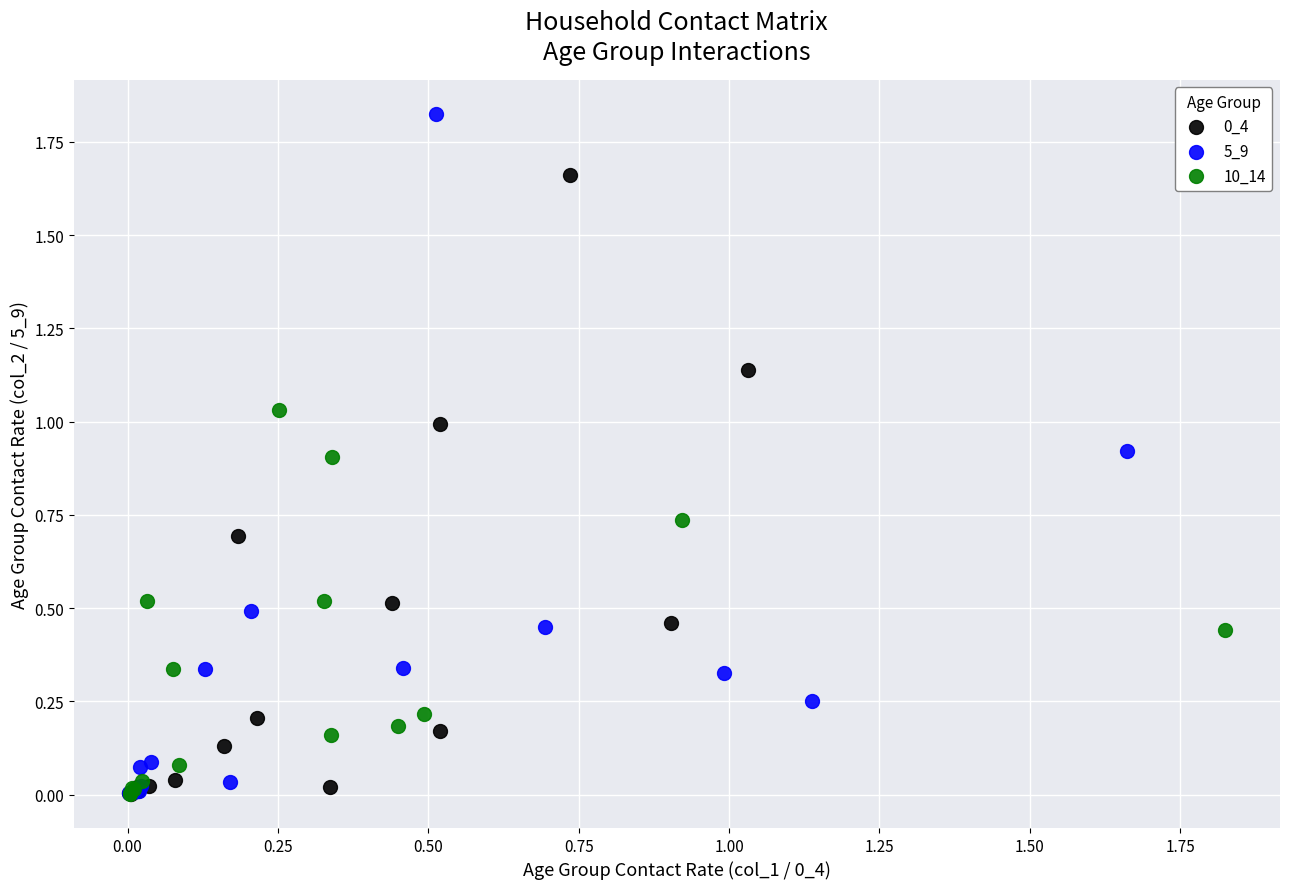

Which series reaches the maximum Y coordinate?

5_9